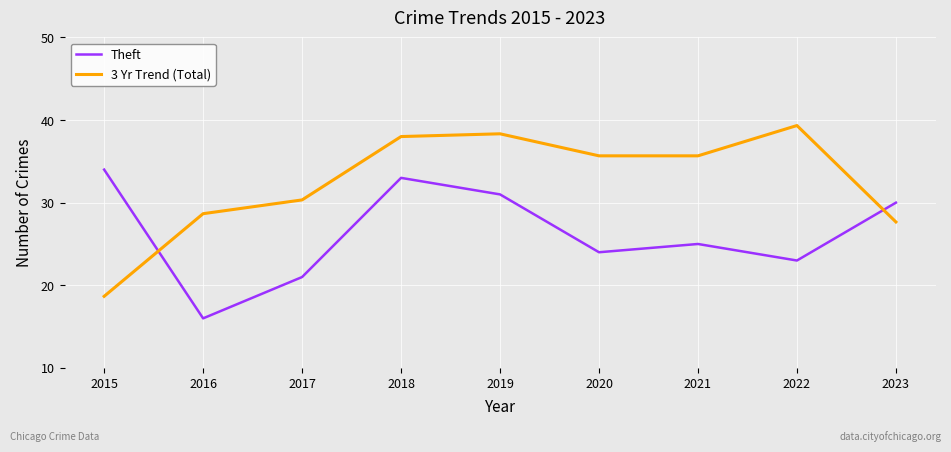

The Theft series shows 33.0 at 2018. True or false?

True